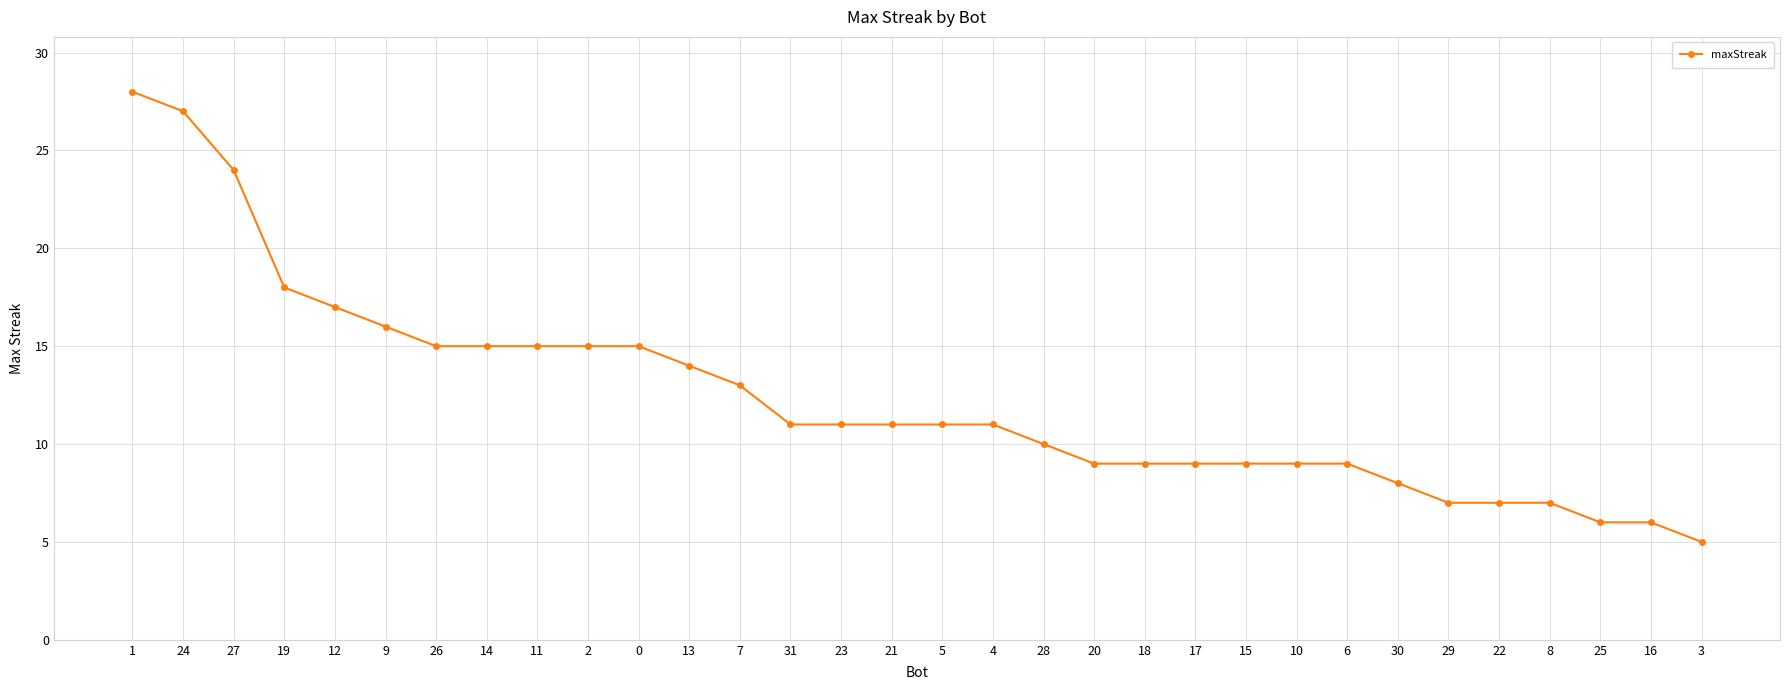

Reading left to right, extract all data points from this chart.

28	27	24	18	17	16	15	15	15	15	15	14	13	11	11	11	11	11	10	9	9	9	9	9	9	8	7	7	7	6	6	5